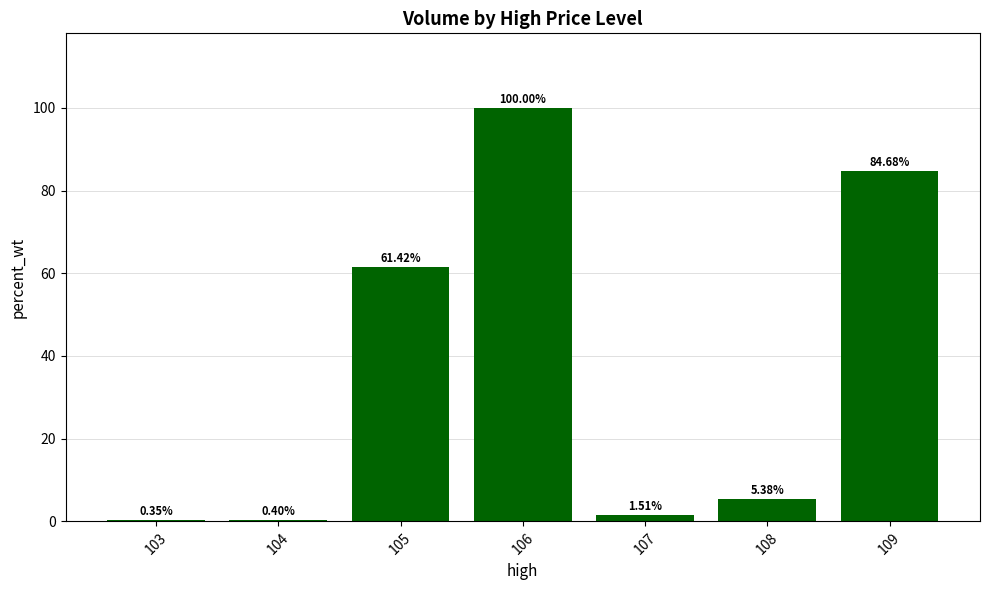

What is the maximum value shown in the chart?

100.0